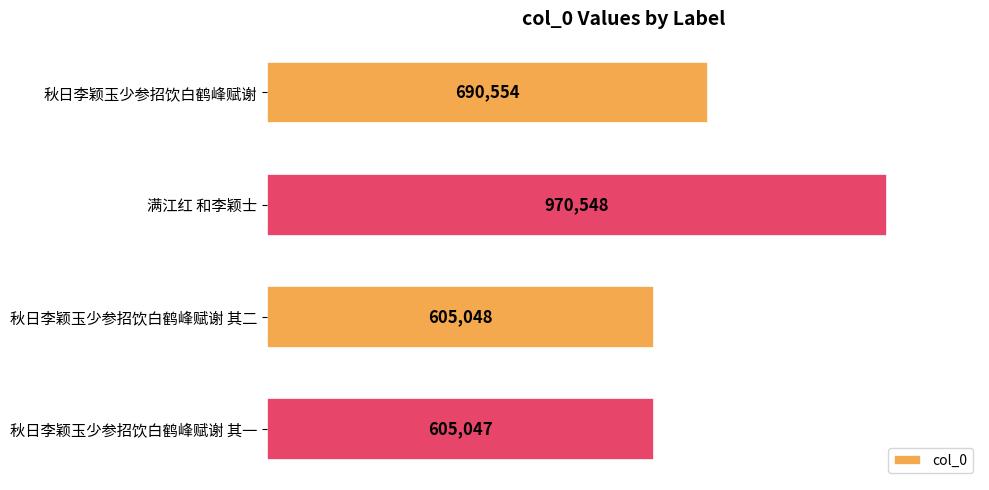

Which category has the highest value across all series?

满江红 和李颖士